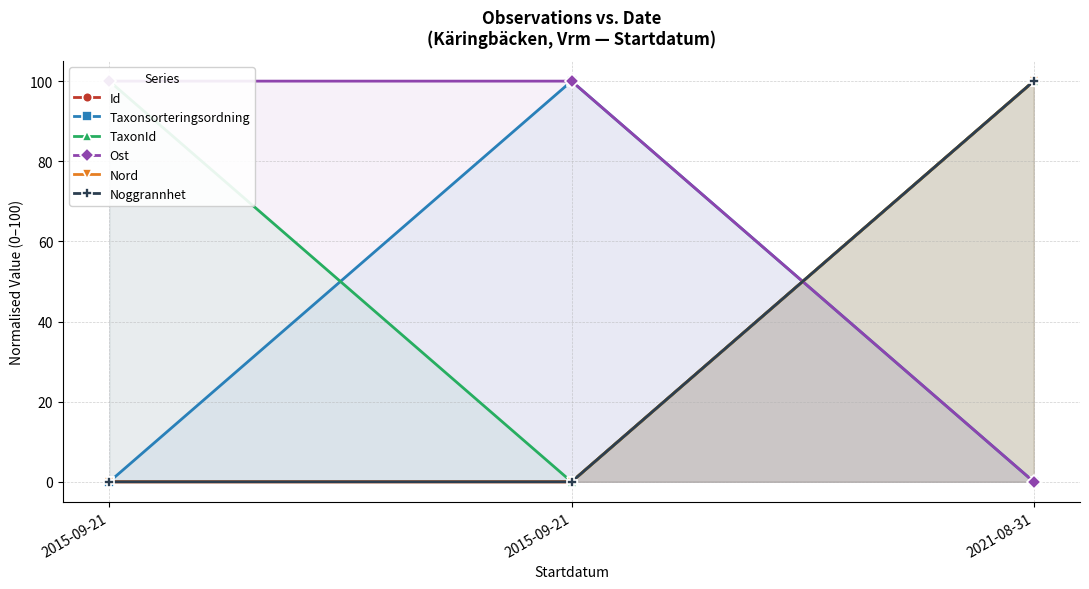

Reading left to right, extract all data points from this chart.

Id: 0.0	0.0	100.0
Taxonsorteringsordning: 0.0	100.0	0.0
TaxonId: 100.0	0.0	100.0
Ost: 100.0	100.0	0.0
Nord: 0.0	0.0	100.0
Noggrannhet: 0.0	0.0	100.0